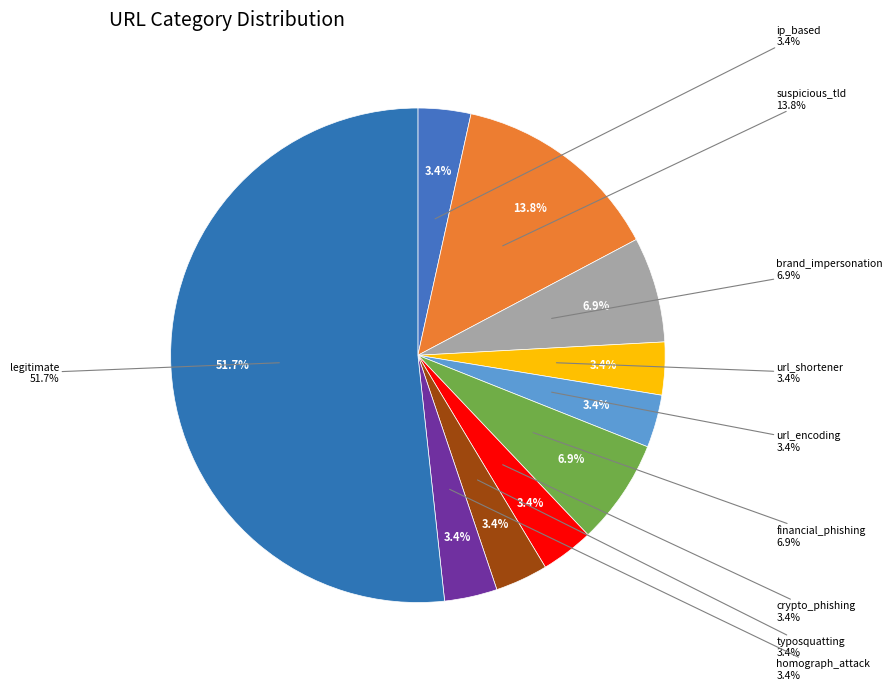

What percentage is the typosquatting slice, to the nearest percent?

3%